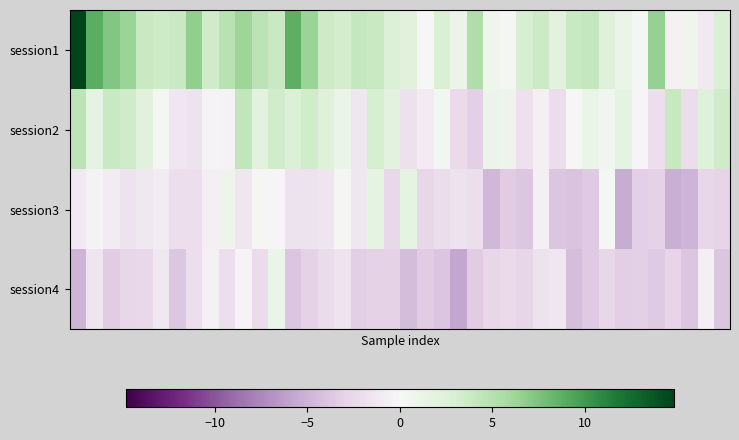

Count the number of categories in the chart.

40